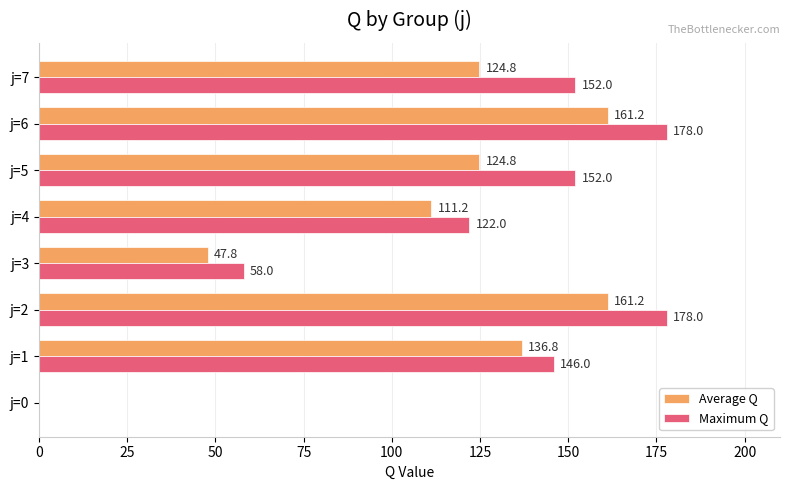

True or false: Maximum Q has a value of 274.6 at j=2.

False